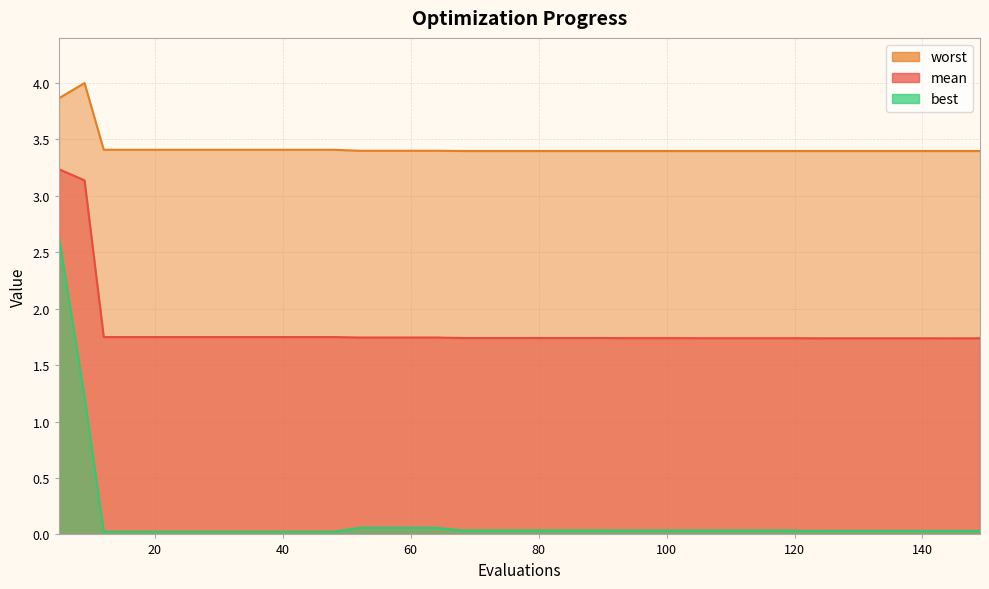

The value of mean at 72 is 1.7. True or false?

True